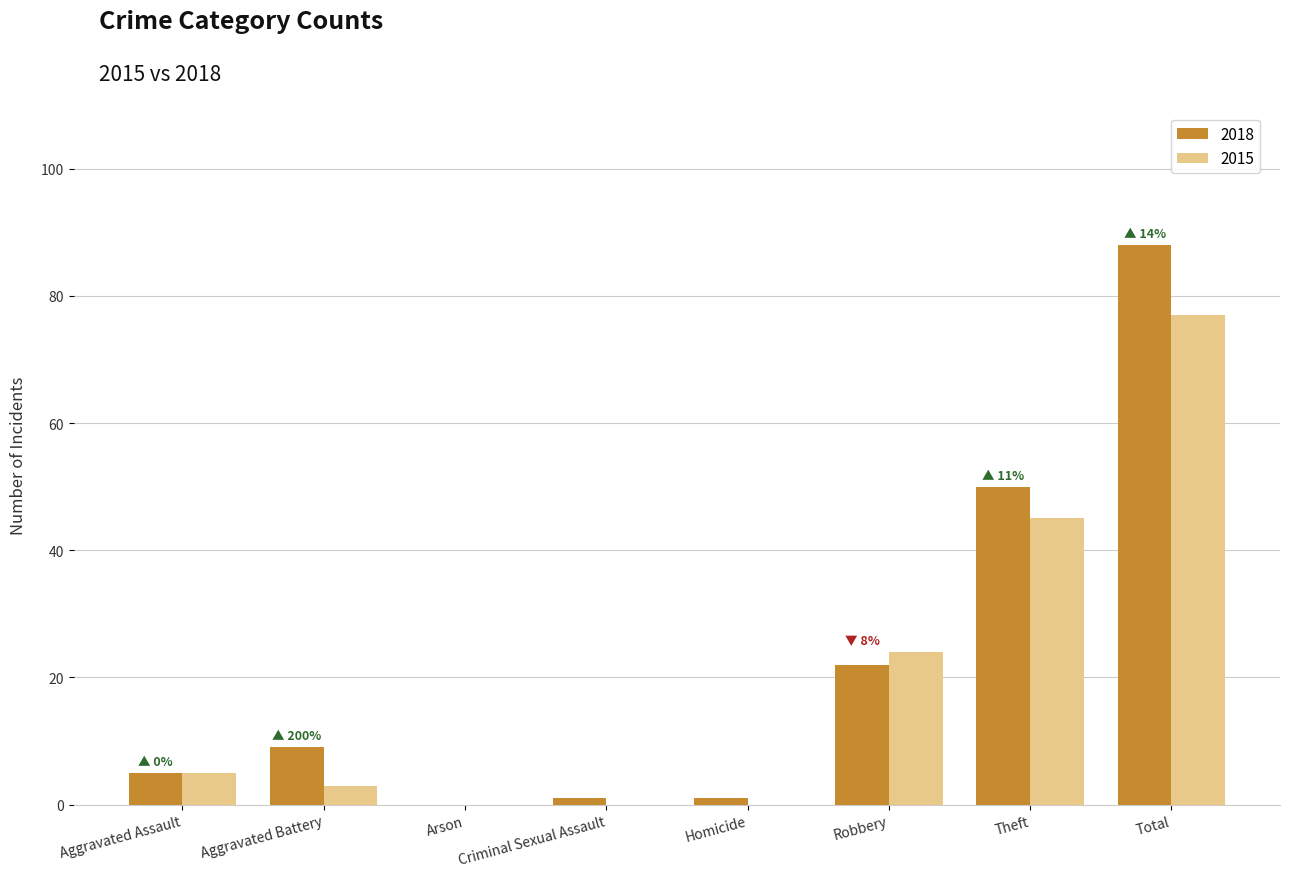

The 2018 series shows 18 at Theft. True or false?

False